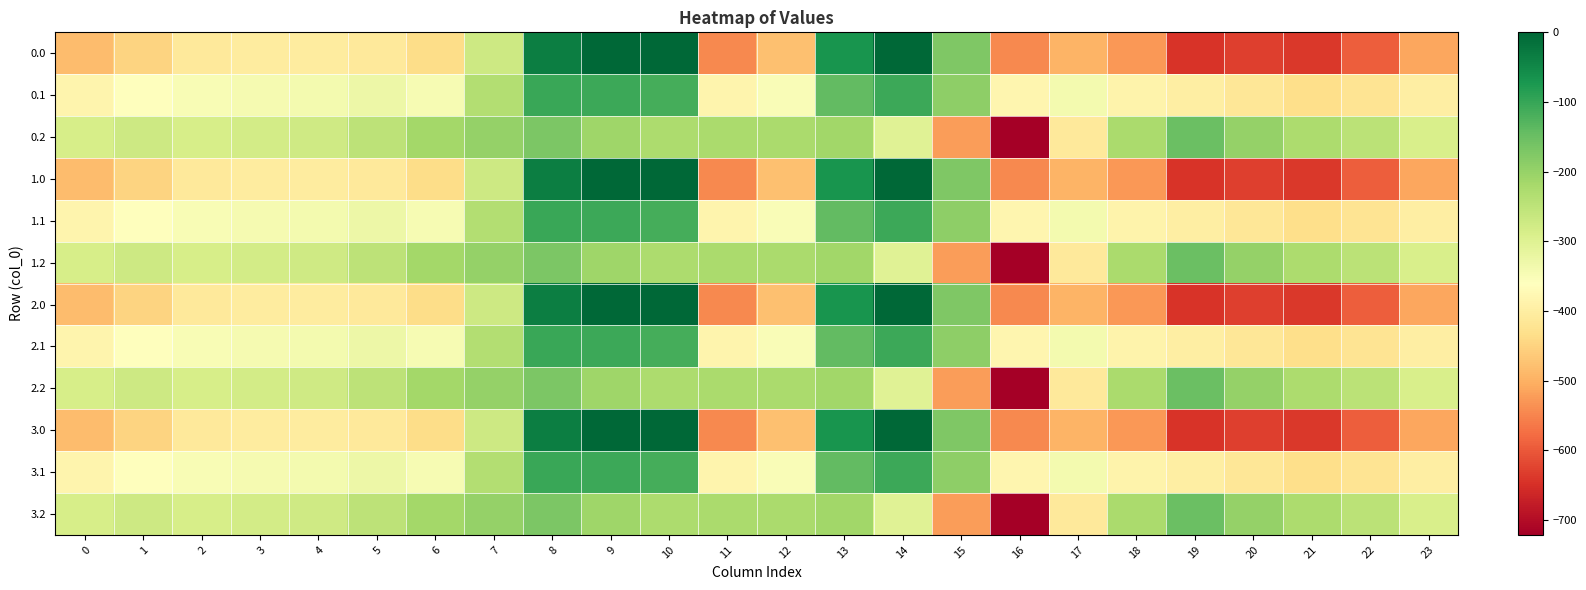

List the series in order of their peak value, highest first.

0.0, 1.0, 2.0, 3.0, 0.1, 1.1, 2.1, 3.1, 0.2, 1.2, 2.2, 3.2